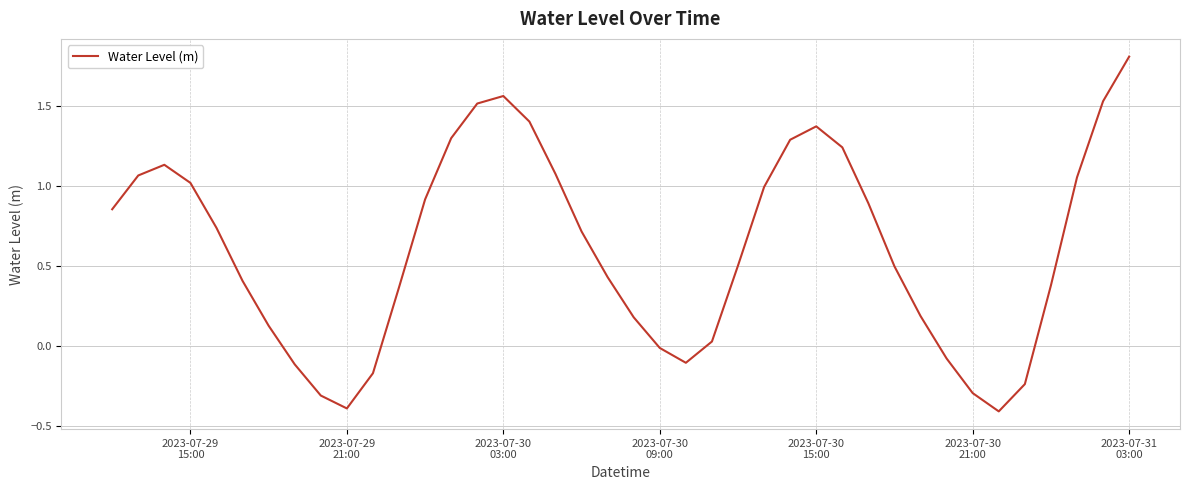

What is the difference between the maximum and minimum values?

2.2